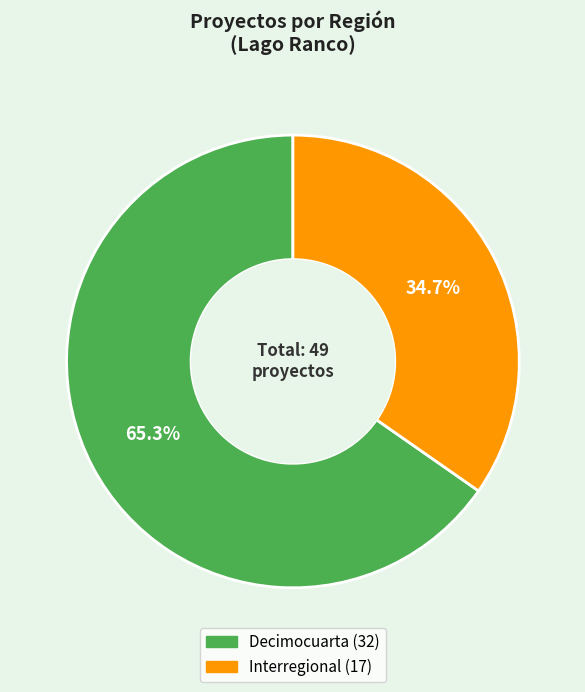

Which slice is the smallest?

Interregional